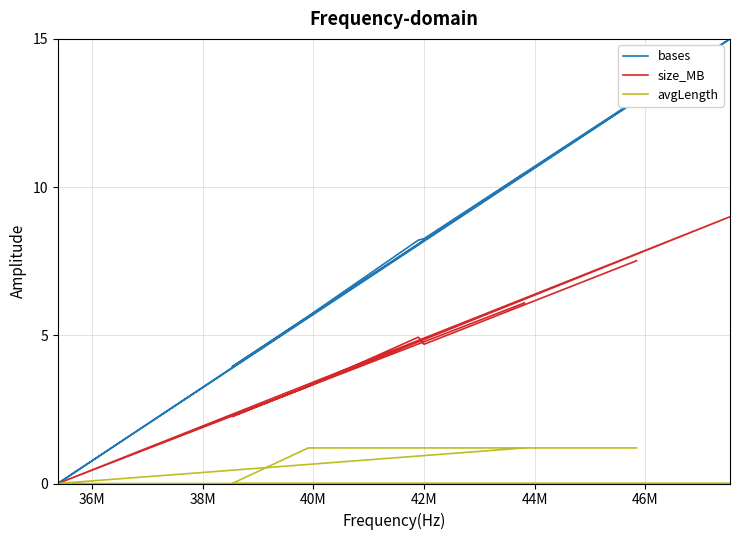

What is the value of the size_MB point at the 6th from the left?

4.9